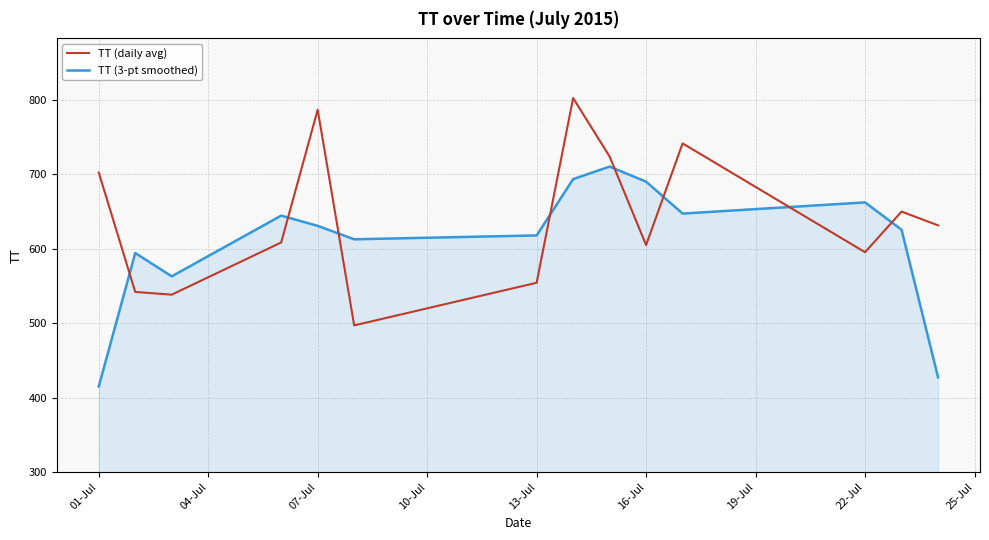

True or false: TT (3-pt smoothed) and TT (daily avg) cross at least once.

True